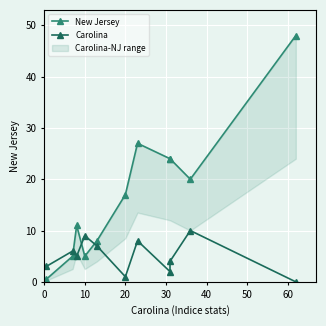

Where is the first local maximum for Carolina?

10